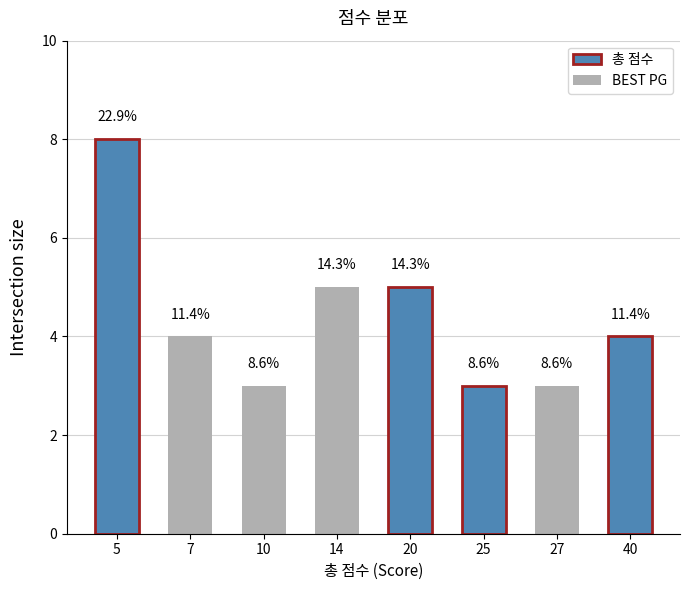

Read the value at 20.

5